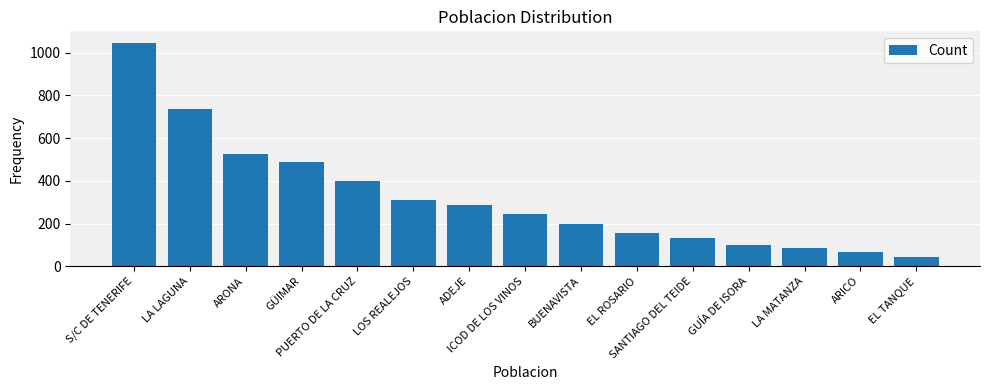

Reading left to right, what are all the values shown in this chart?

1048	738	528	489	398	312	287	243	198	156	132	98	87	65	43